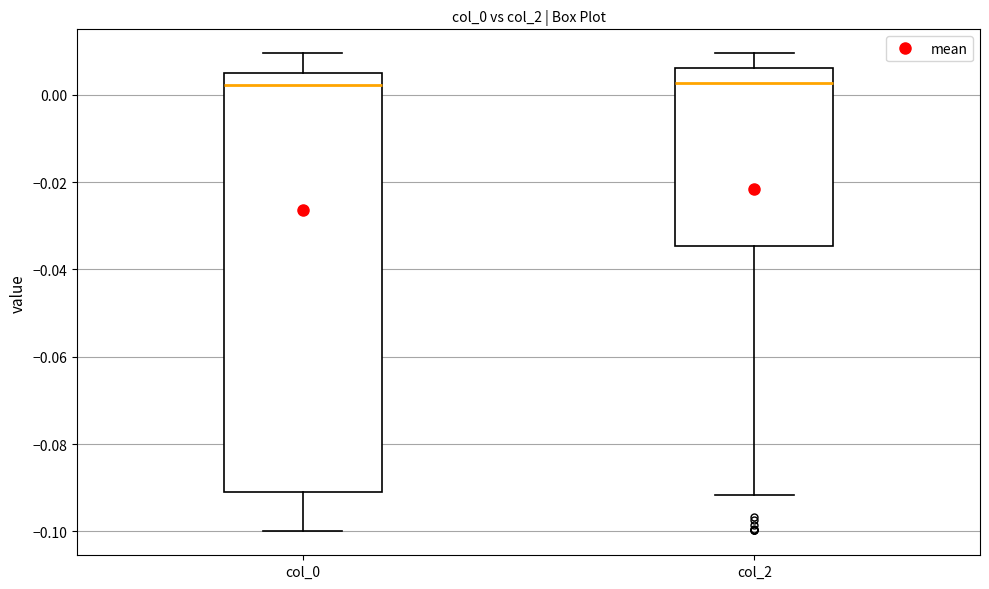

Reading left to right, read every box against the y-axis: the position of its median line, the range the box covers, and the ends of its whiskers. The values are not printed on the chart, so give them approximately, as read against the axis.

col_0: median 0.002, box -0.092 to 0.004, whiskers -0.100 to 0.010
col_2: median 0.002, box -0.034 to 0.006, whiskers -0.092 to 0.010